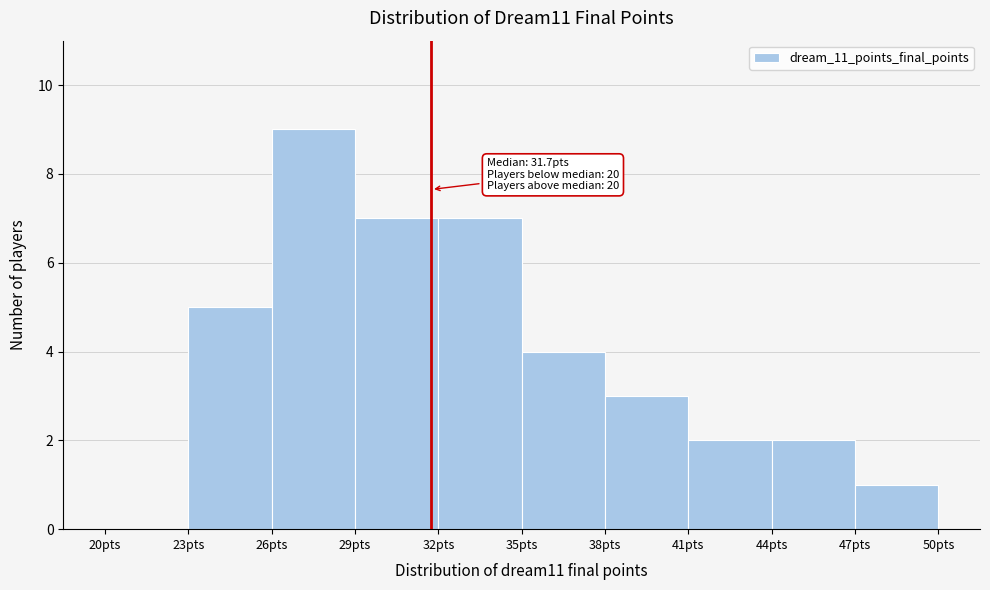

Over which range of the x-axis is the bar tallest?

26 to 29